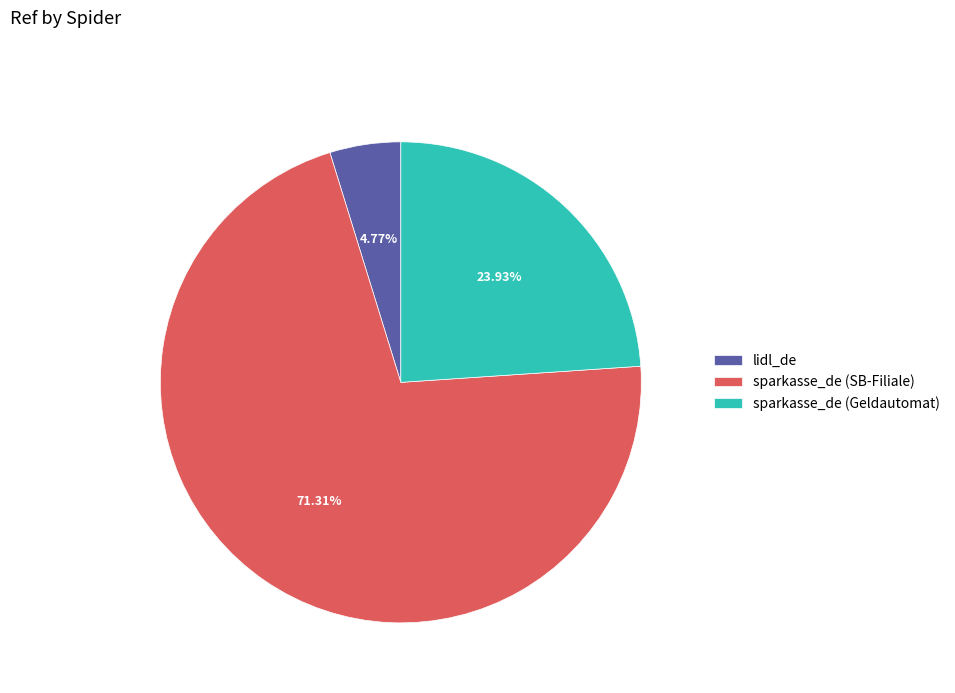

Which category has the biggest portion of the pie?

sparkasse_de (SB-Filiale)